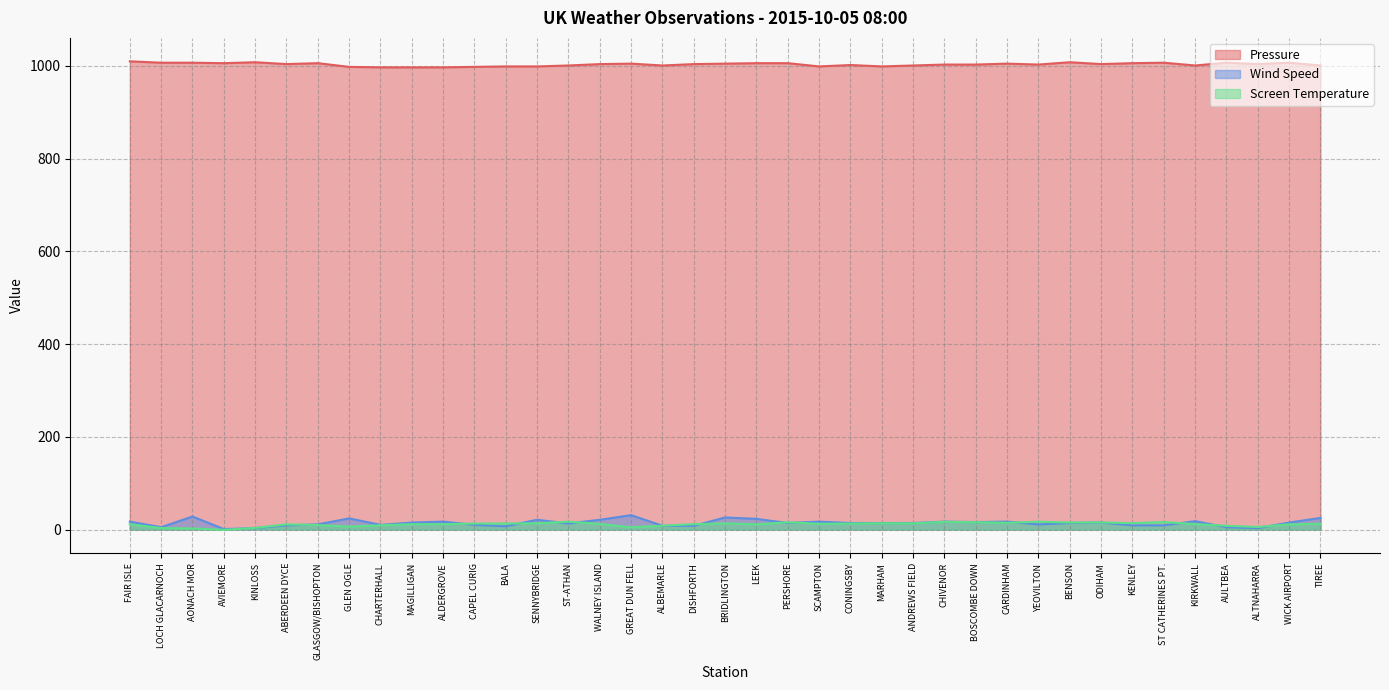

What is the maximum value for Screen Temperature?

16.9